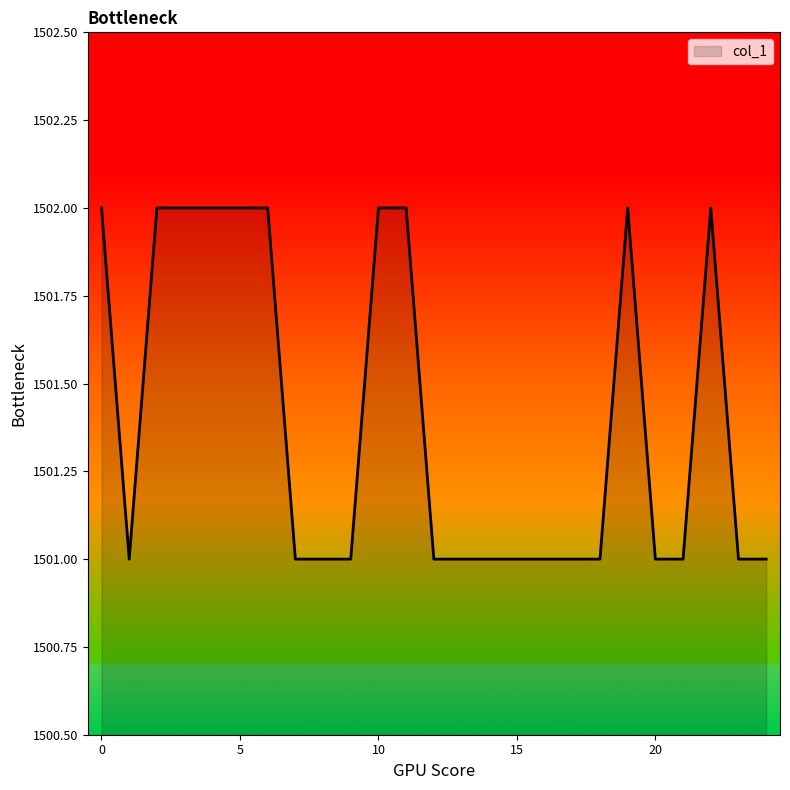

What is the maximum value shown in the chart?

1502